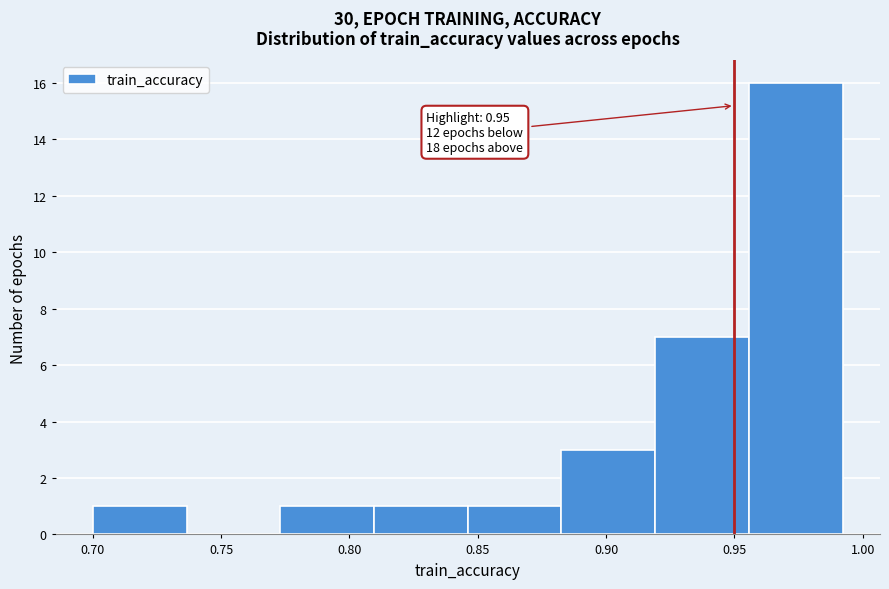

Which range on the x-axis has the tallest bar?

0.955 to 0.990